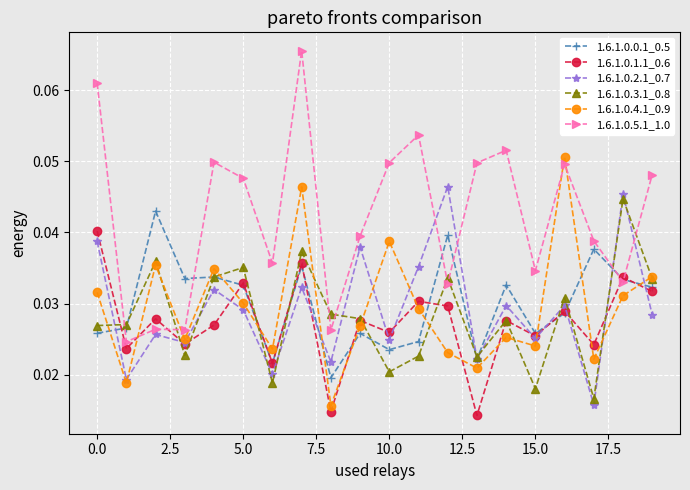

How many 1.6.1.0.2.1_0.7 values are between 0 and 1?

20